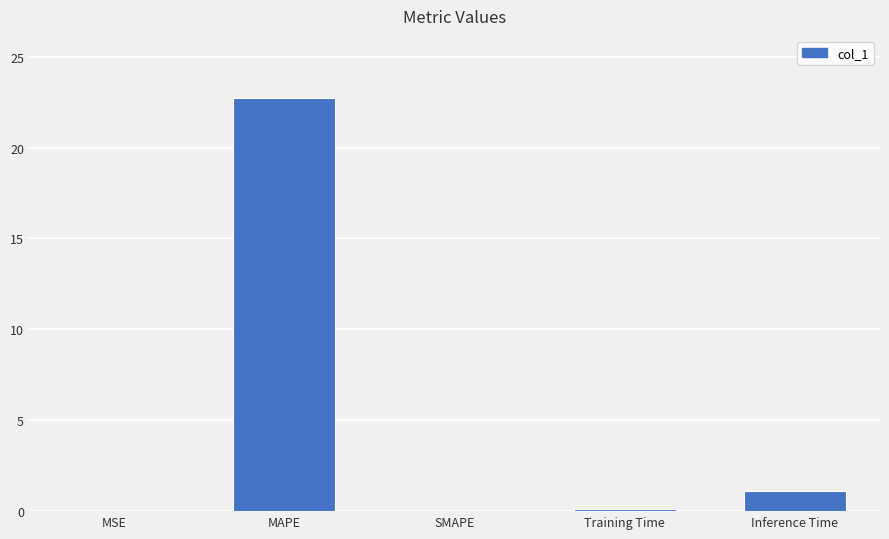

What is the sum of all values?

24.0